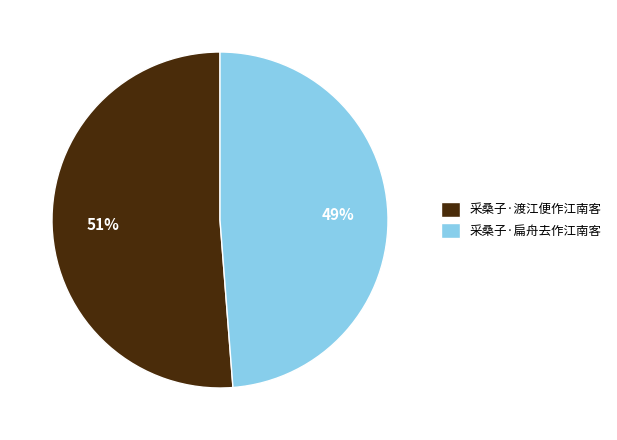

What is the majority slice?

采桑子·渡江便作江南客